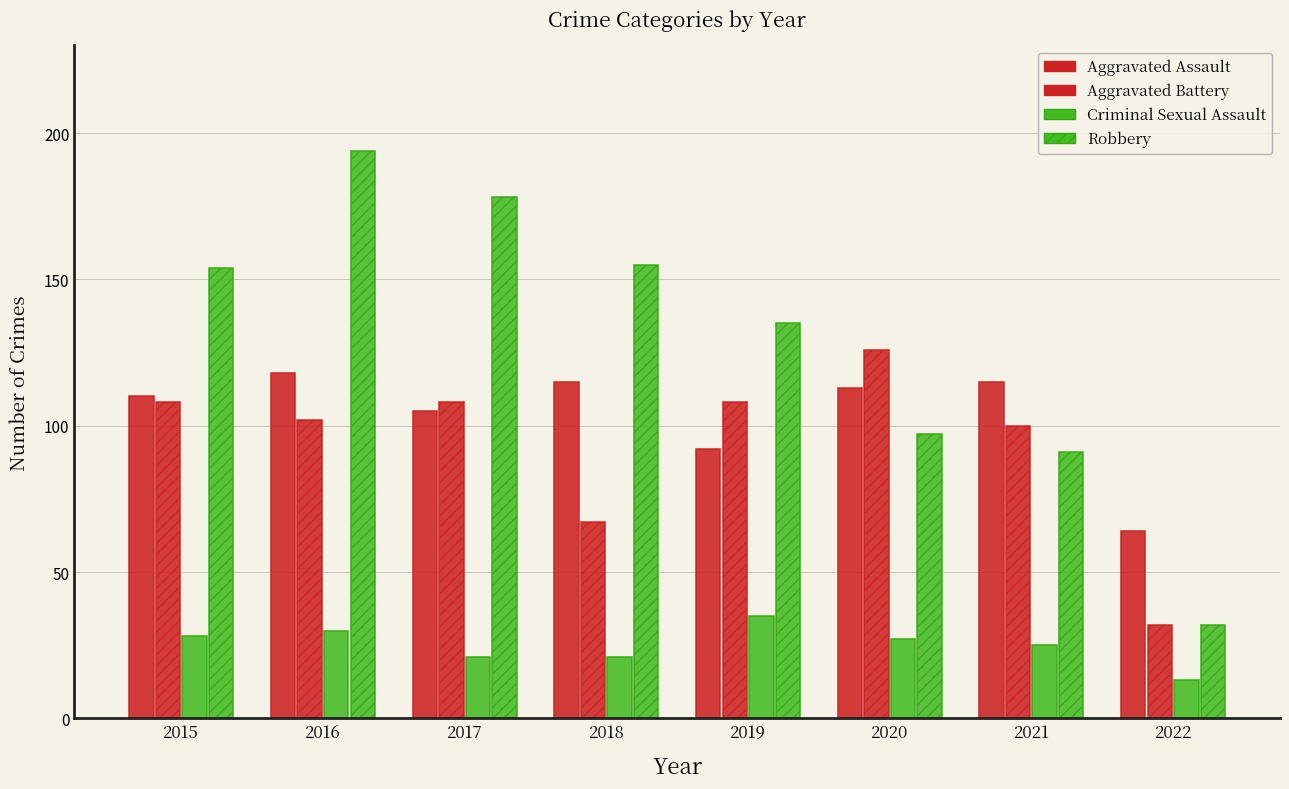

What is the difference between the second highest and minimum values in the Aggravated Assault series?

51